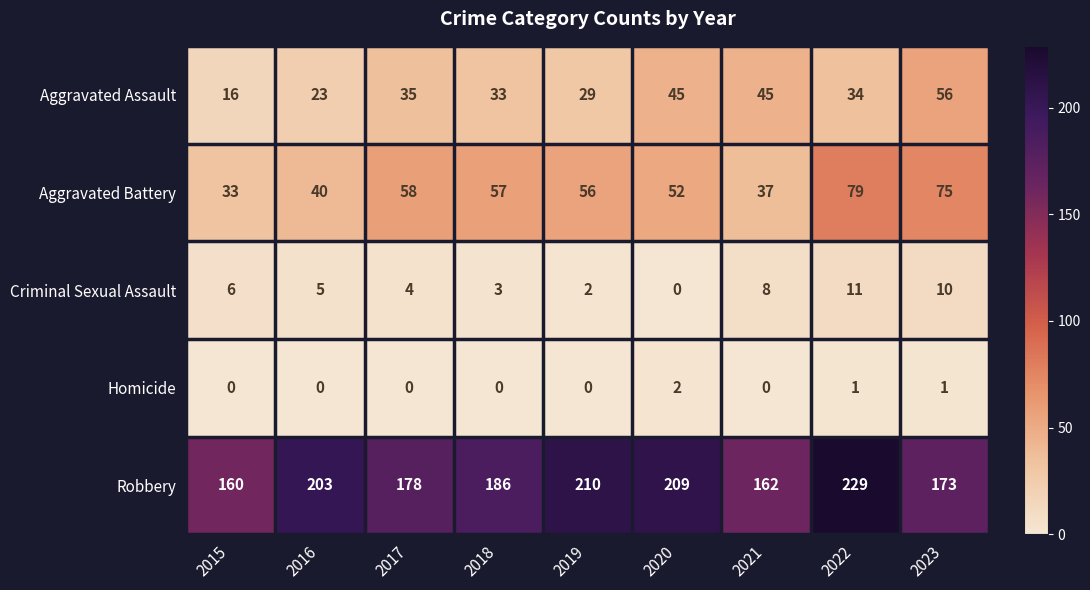

Between 2017 and 2023, which series saw the biggest shift?

Aggravated Assault